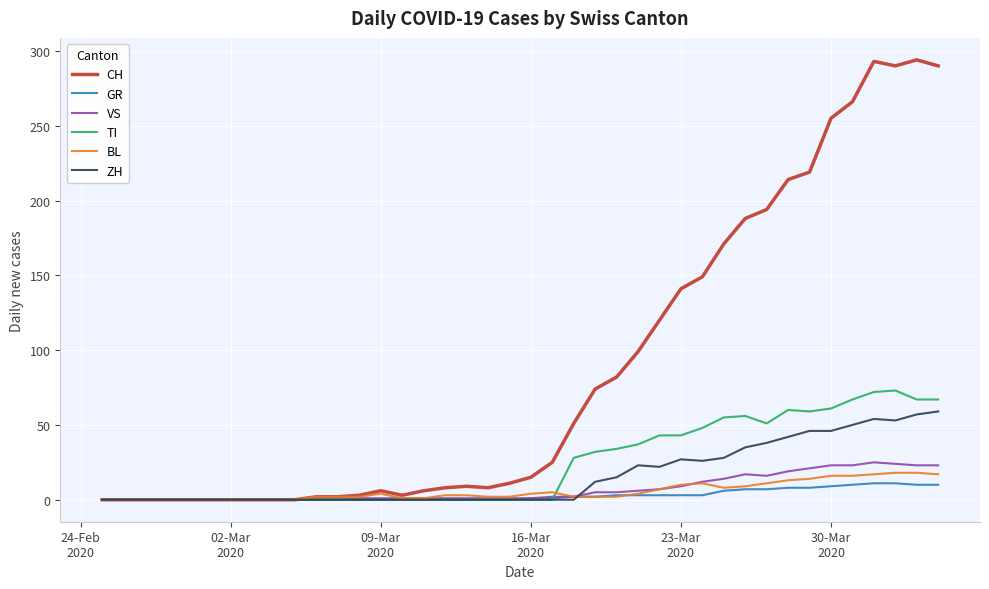

Which series has the largest range (max minus min)?

CH